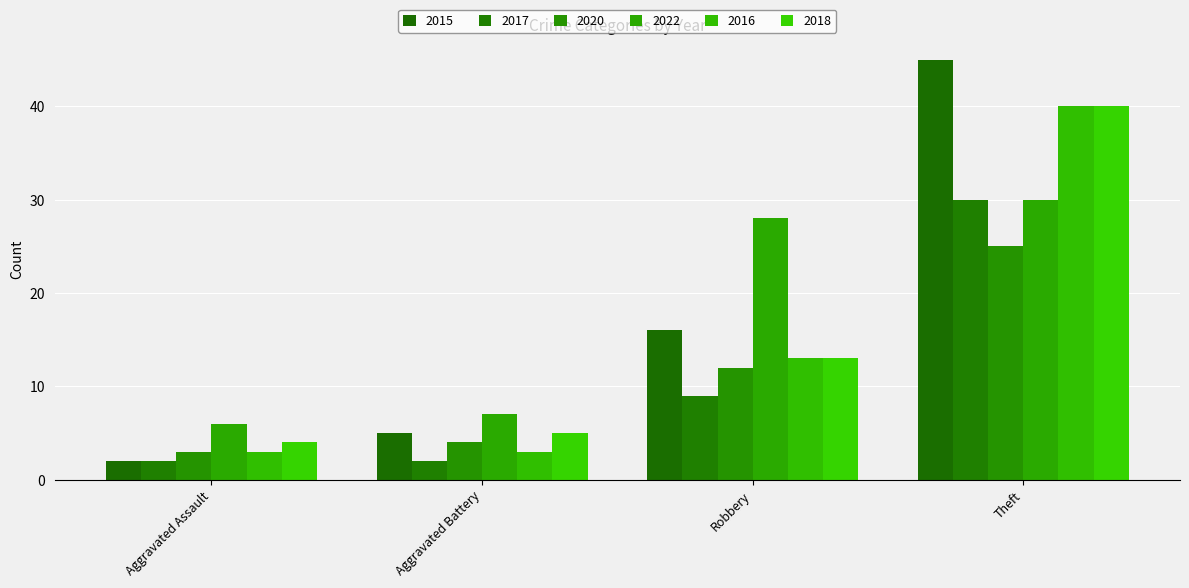

Read the 2016 value at Theft, to the nearest 5.

40